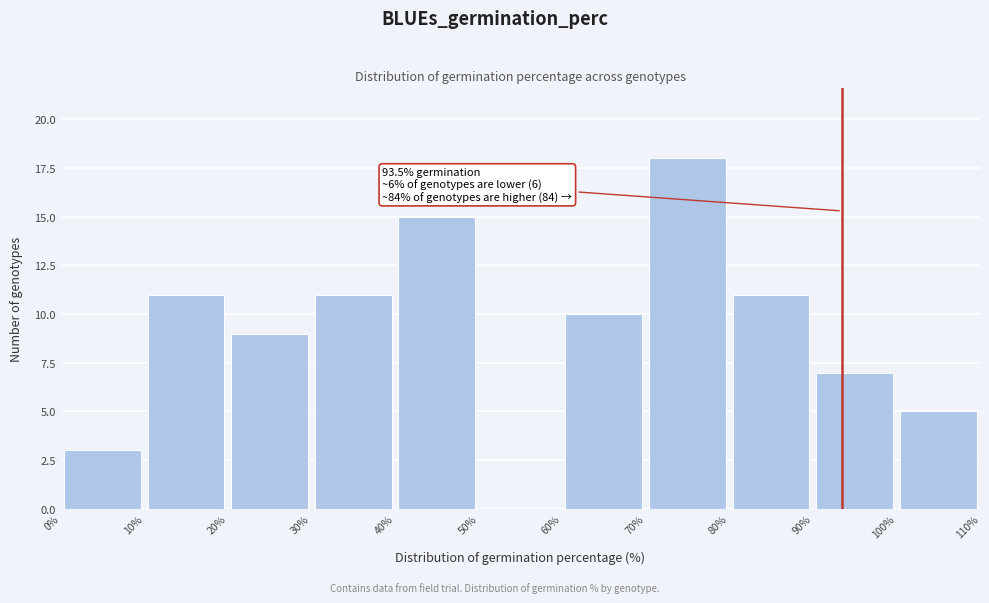

Which range on the x-axis has the tallest bar?

70% to 80%